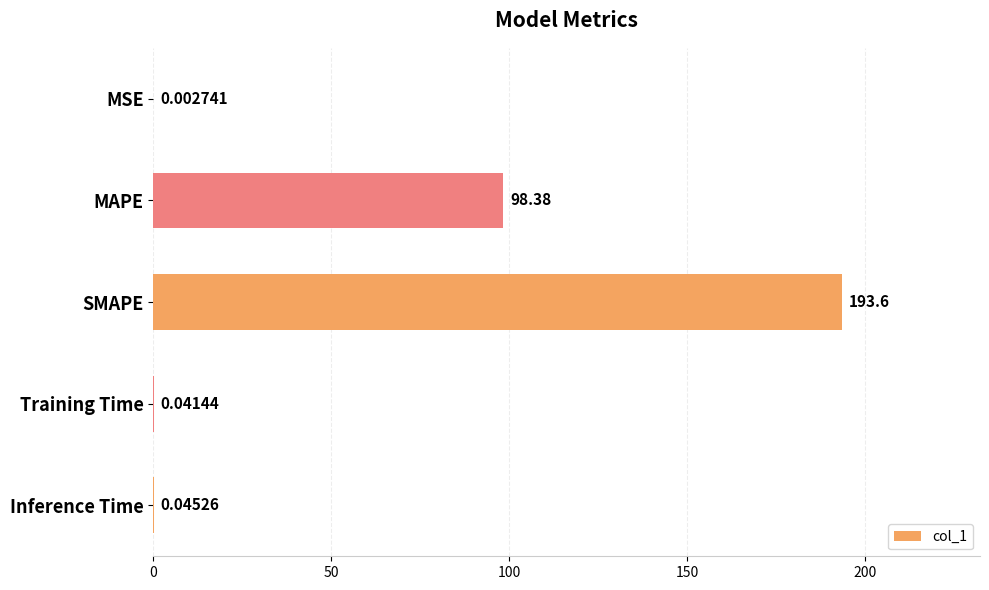

What is the change in value from MAPE to Inference Time?

-98.3